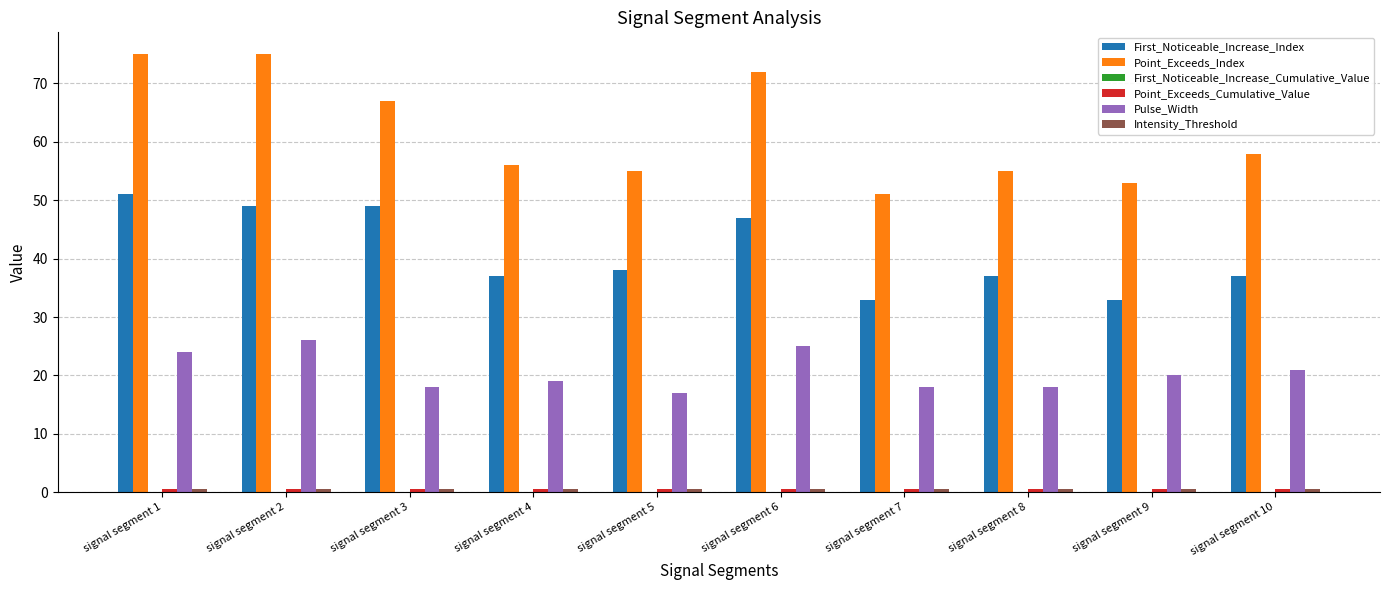

What is the sum of all Pulse_Width values?

206.0